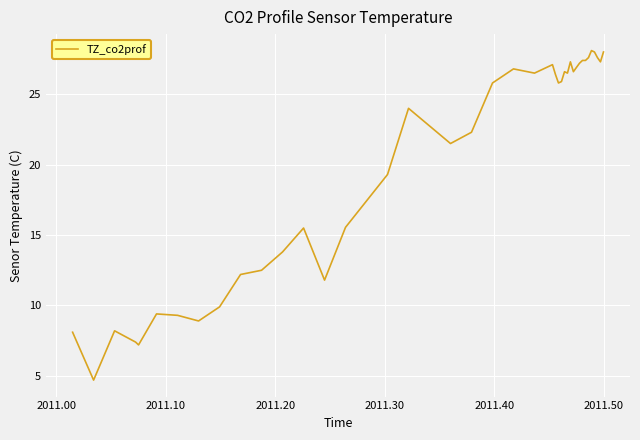

What is the difference between the maximum and minimum values?

23.4